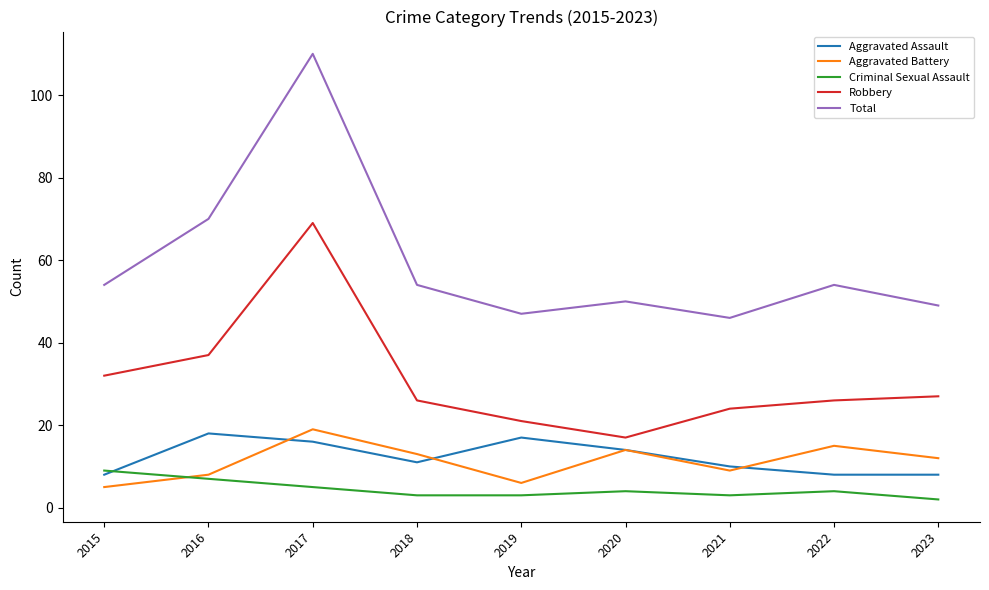

What is the maximum value shown in the chart?

110